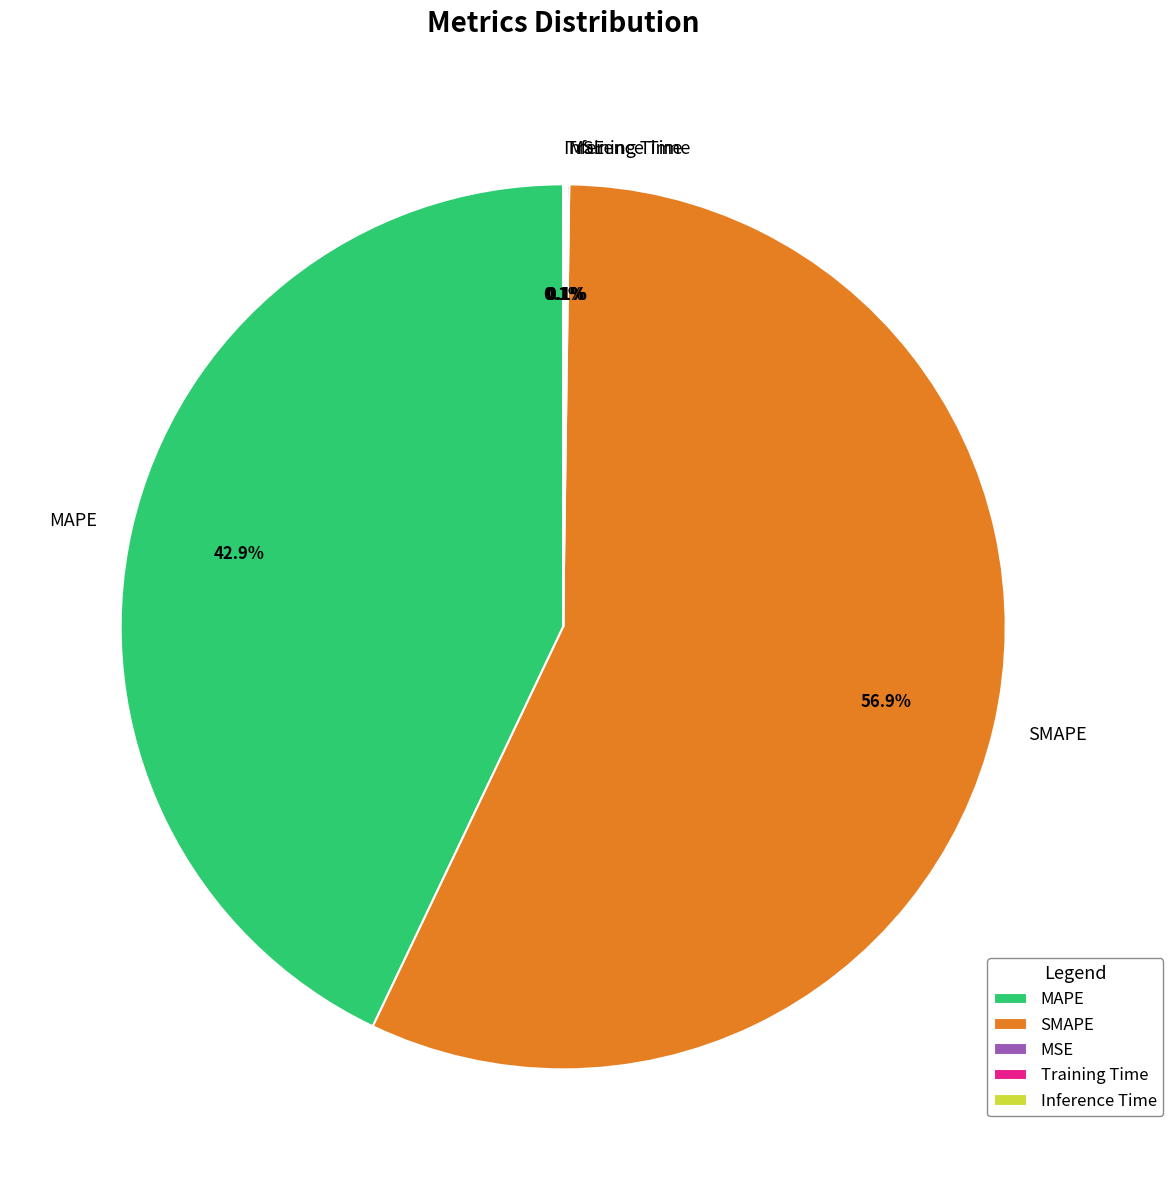

How much of the chart is everything except MAPE?

57.1%